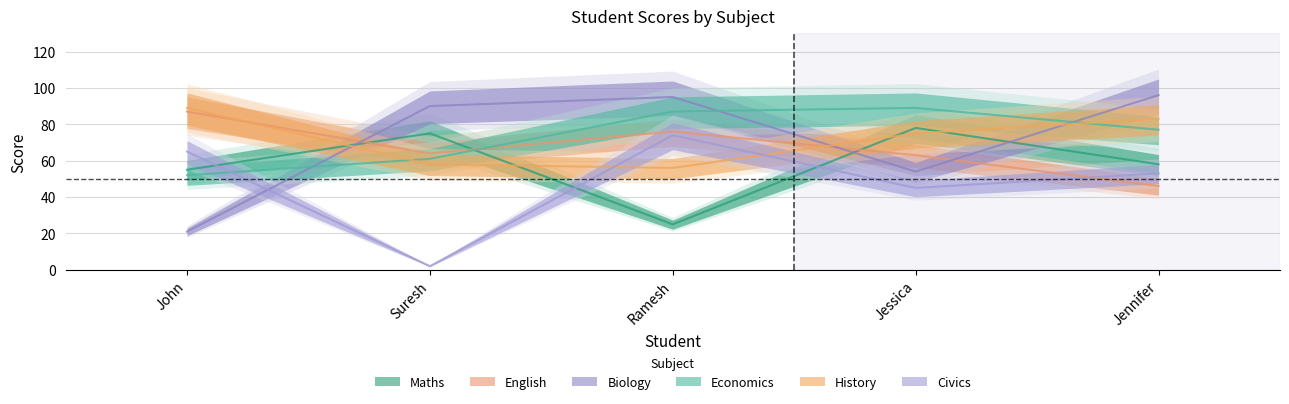

Does the chart have visible grid lines?

Yes